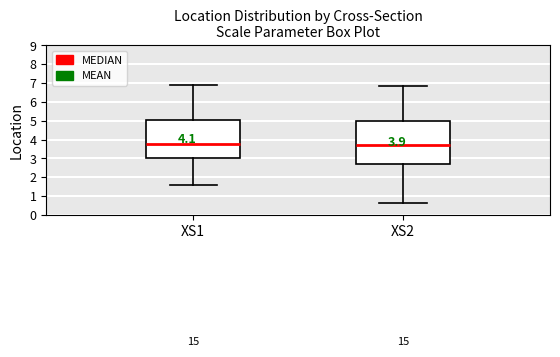

Which box is the tallest, from its lower edge to its upper edge?

XS2